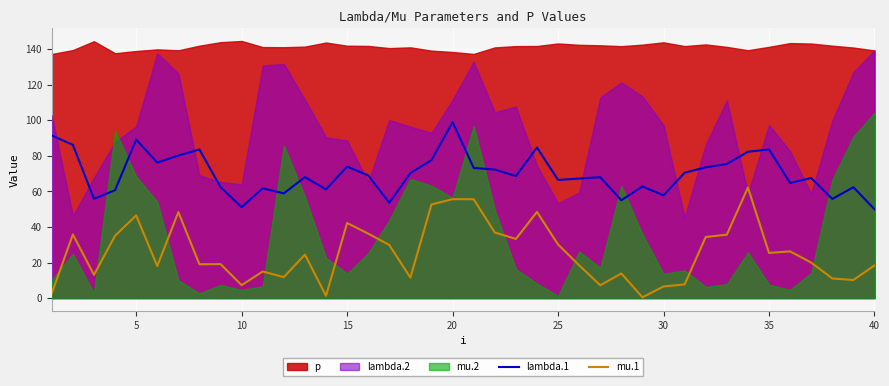

What is the maximum value for lambda.1?

98.9